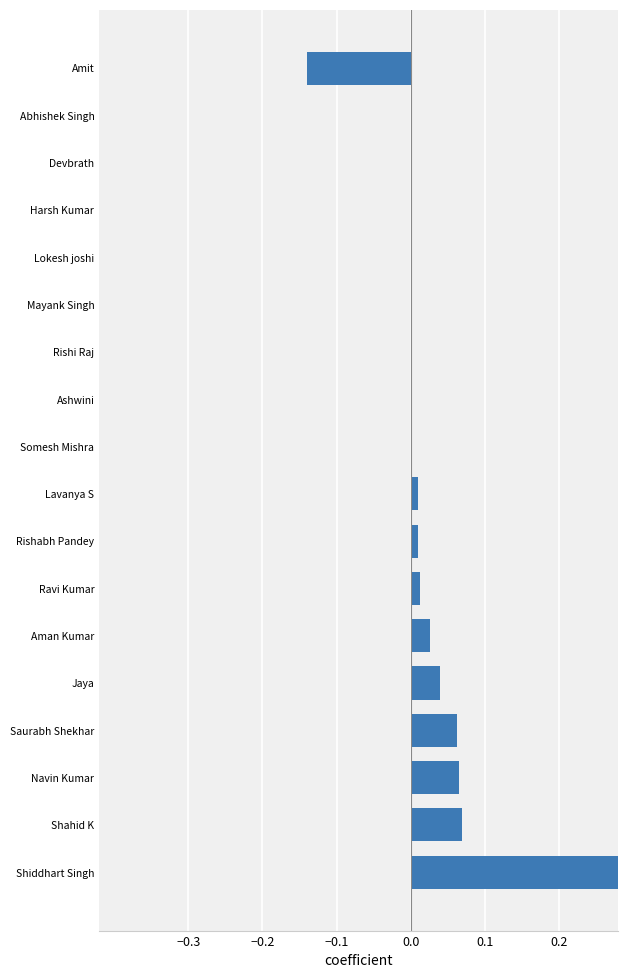

Is it true that the value at Rishabh Pandey is 0.0?

True